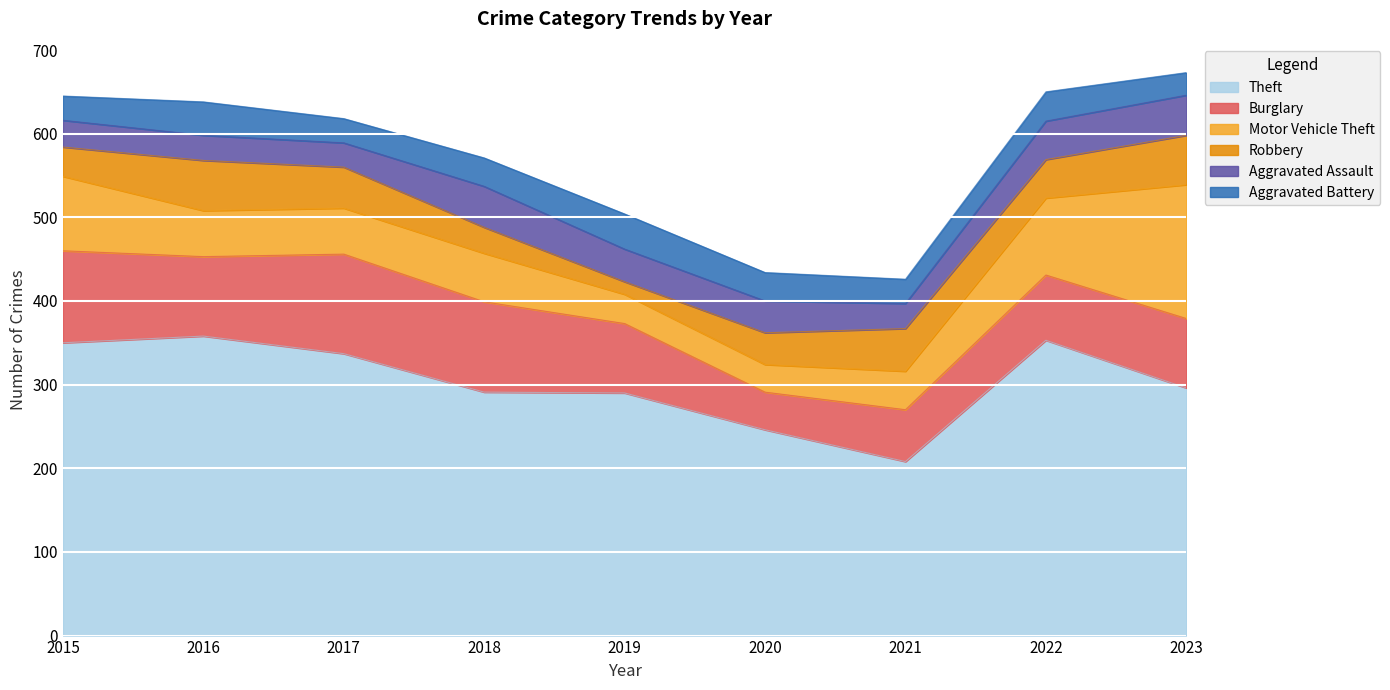

Is the value of Burglary at 2021 greater than the value of Aggravated Assault at 2019?

Yes